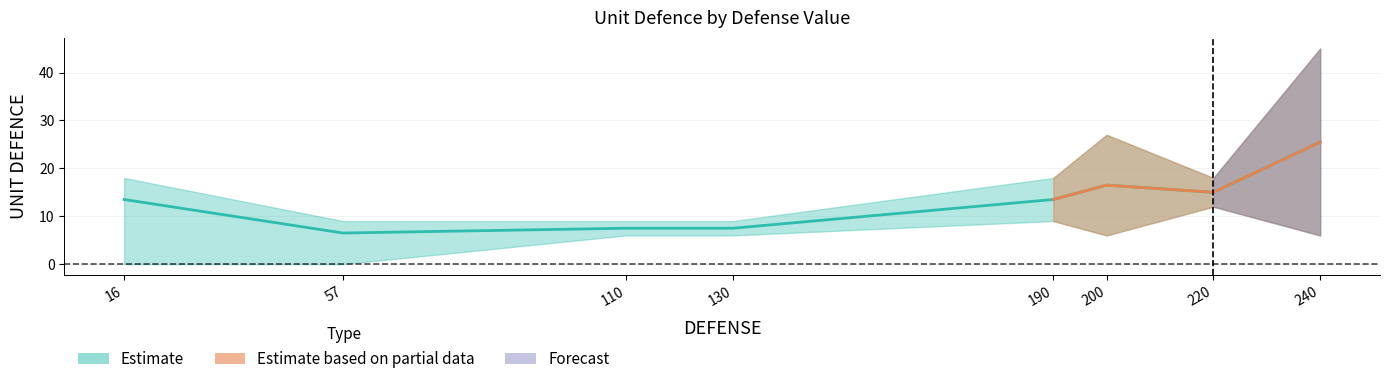

Which category has the highest value across all series?

240